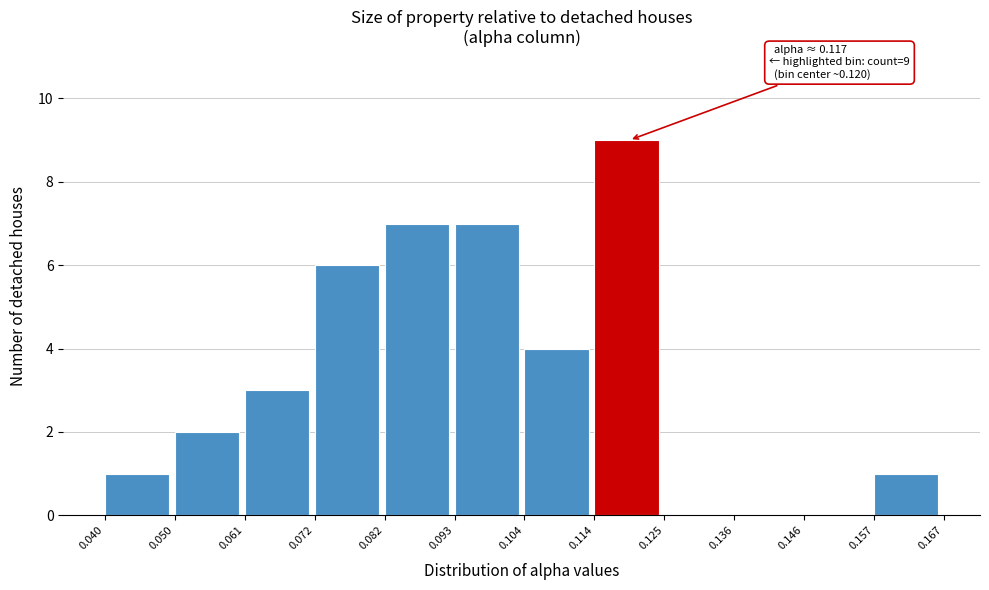

Over which range of the x-axis is the bar tallest?

0.114 to 0.125